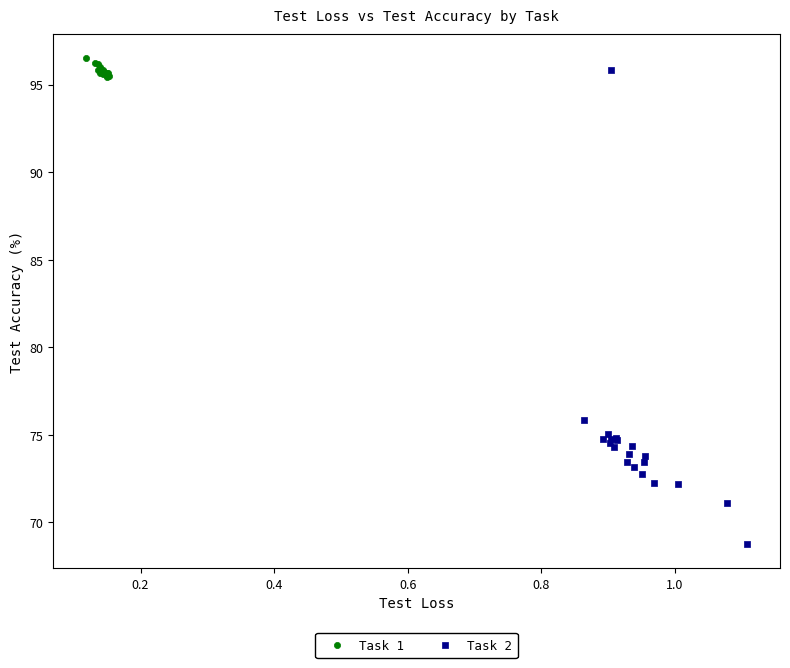

Which series has the largest Y range (max minus min)?

Task 2